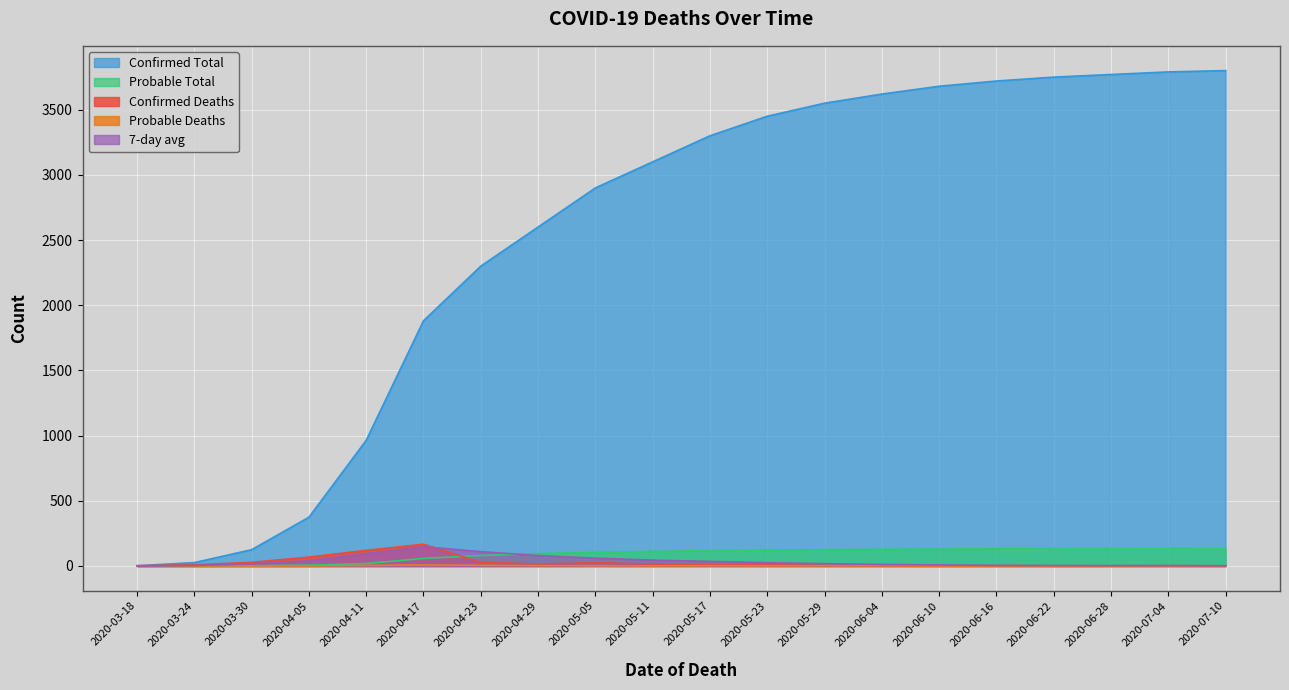

True or false: 7-day avg and Probable Deaths cross at least once.

False